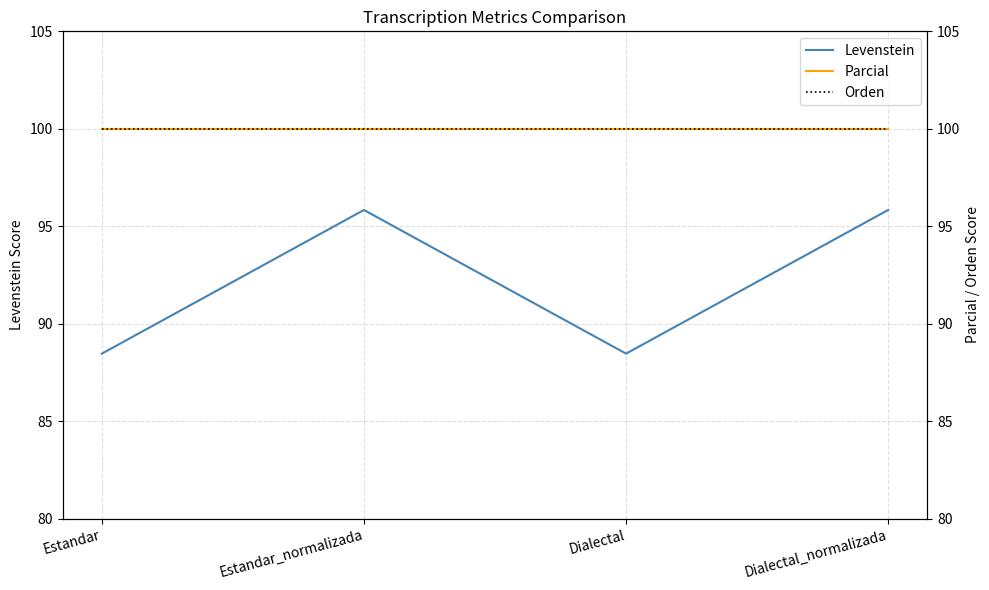

The value of Orden at Dialectal is 100.0. True or false?

True